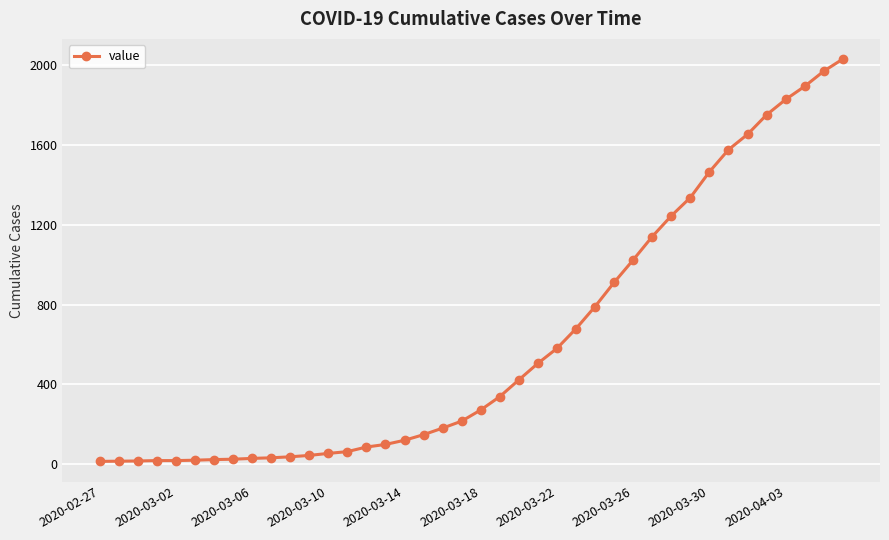

What is the greatest value displayed?

2032